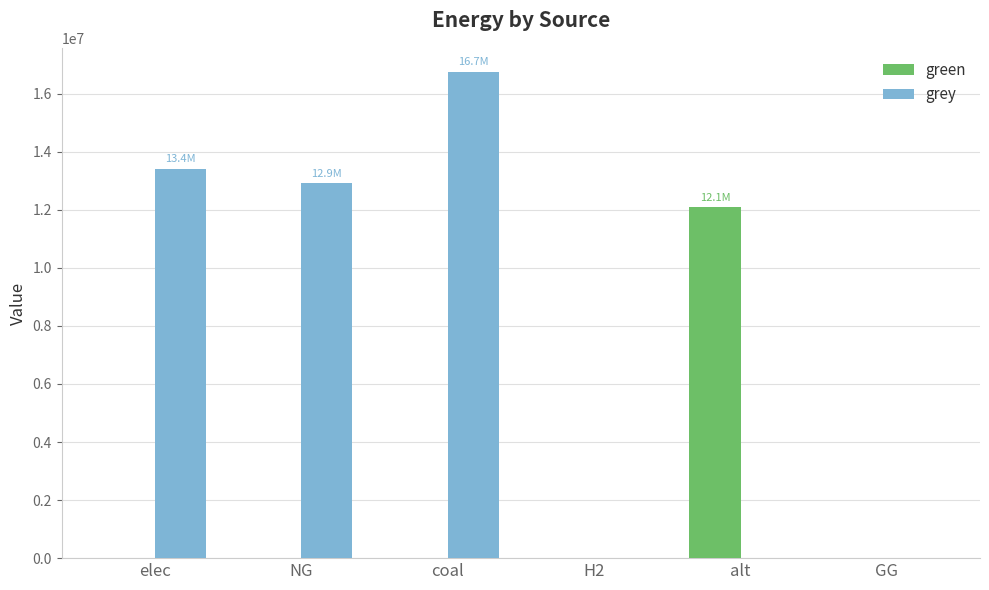

The green series shows 0.0 at elec. True or false?

True